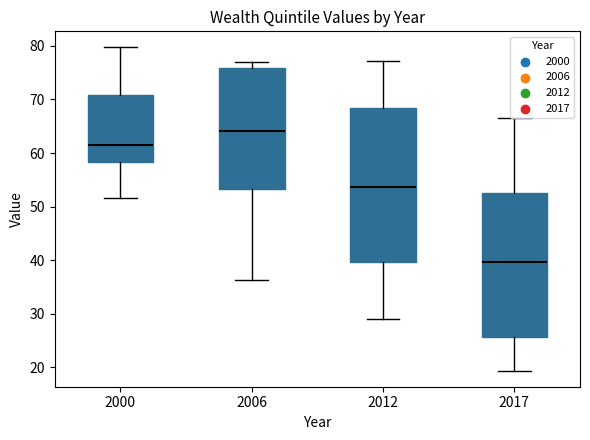

Comparing the boxes themselves (not the whiskers), which one is the tallest?

2012